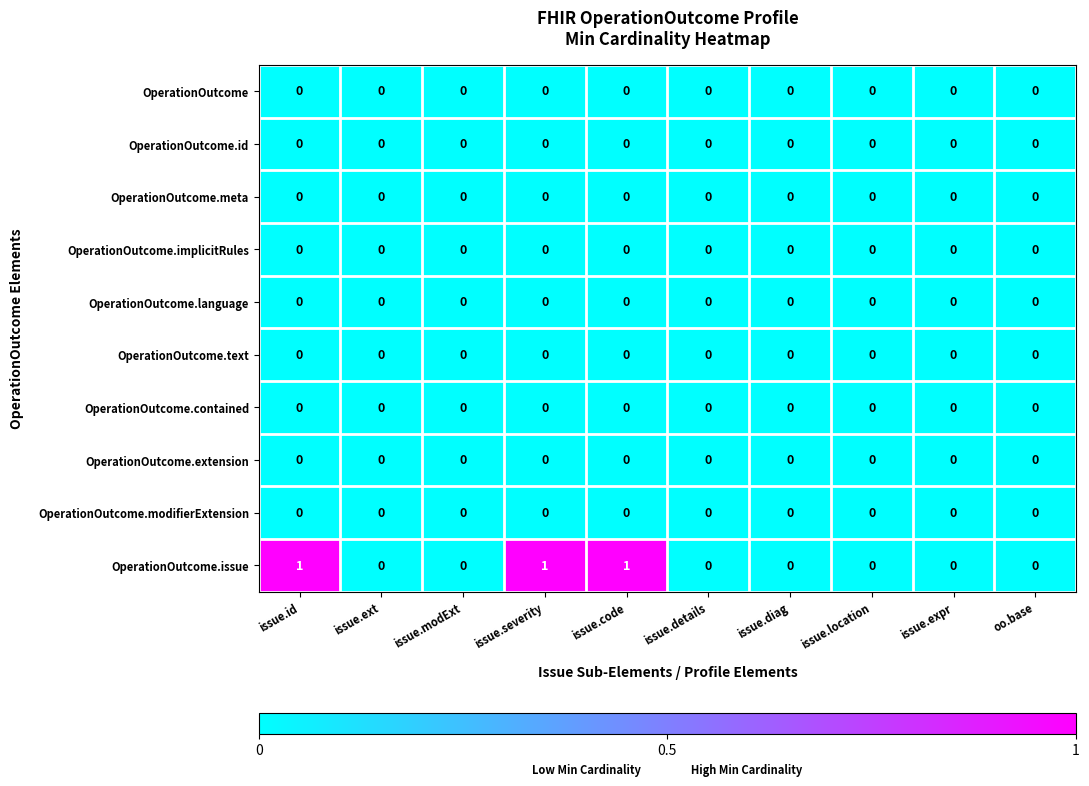

Between issue.code and issue.diag, which series saw the biggest shift?

OperationOutcome.issue